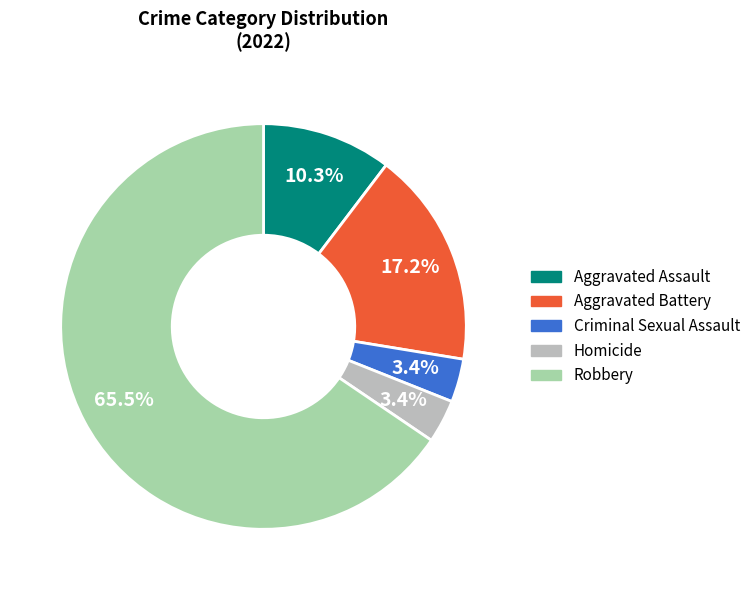

To the nearest percent, what is the difference between the Robbery and Homicide slice percentages?

62%